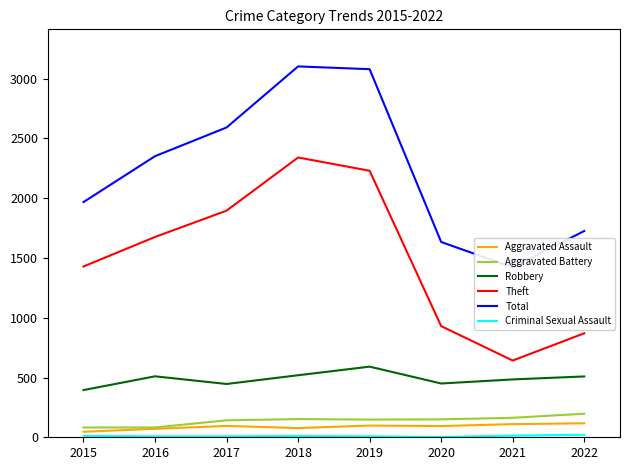

Which has a higher value, 2019 or 2022?

2022